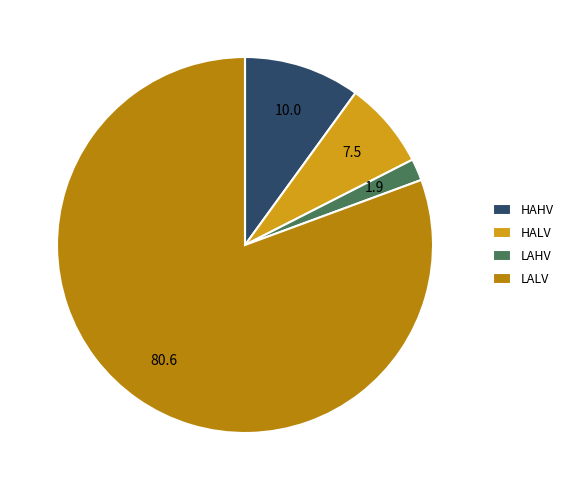

Is the sum of LALV and HAHV greater than half?

Yes